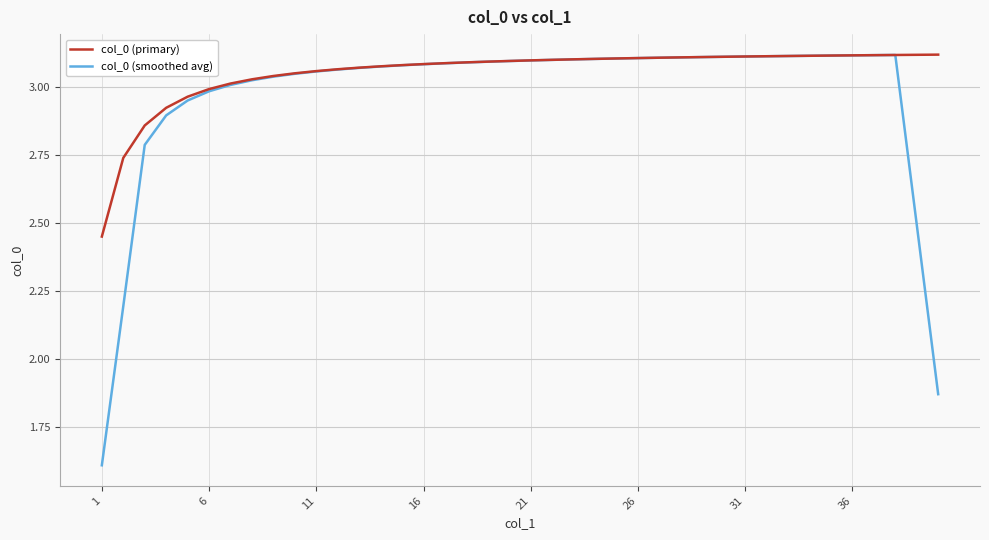

List the series in order of their overall mean, lowest first.

col_0 (smoothed avg), col_0 (primary)